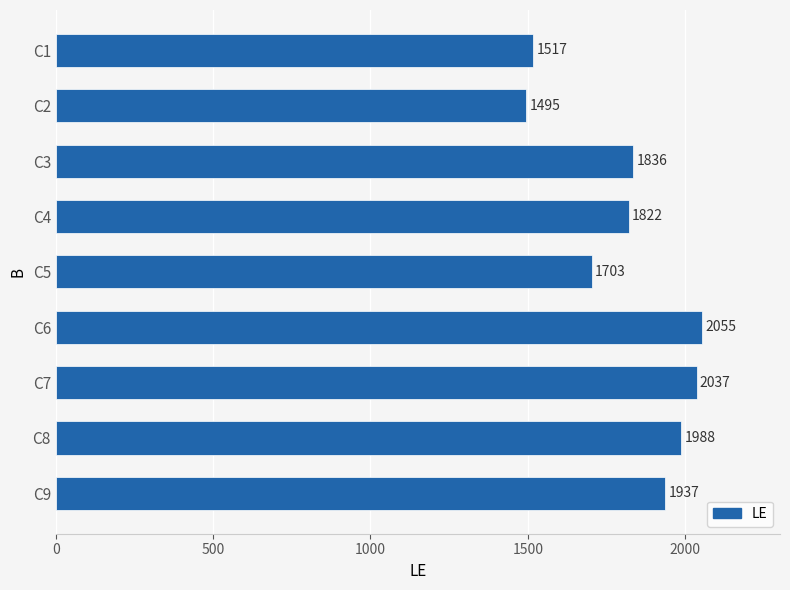

What is the maximum value shown in the chart?

2055